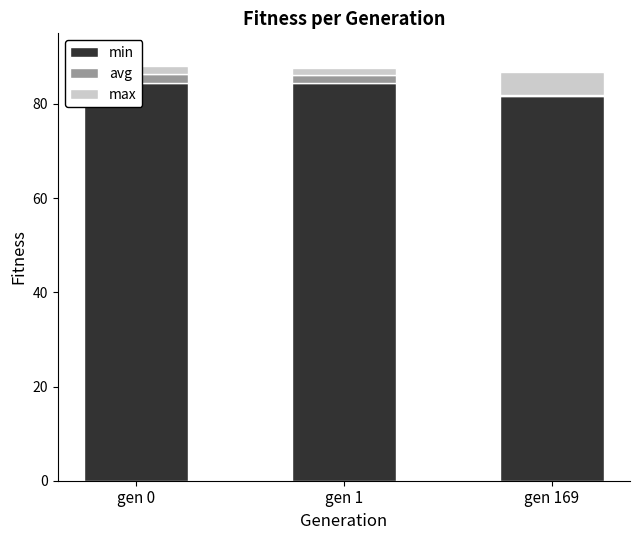

Count the number of categories in the chart.

3